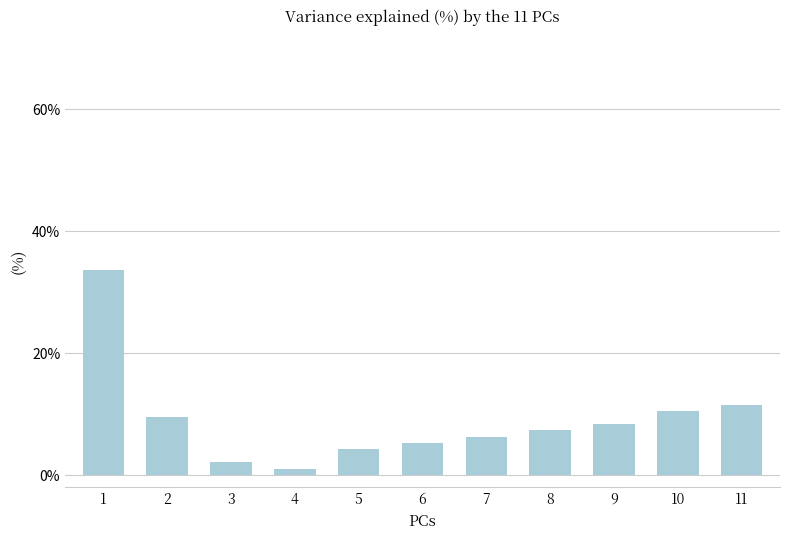

At which label does the data first exceed 7?

1